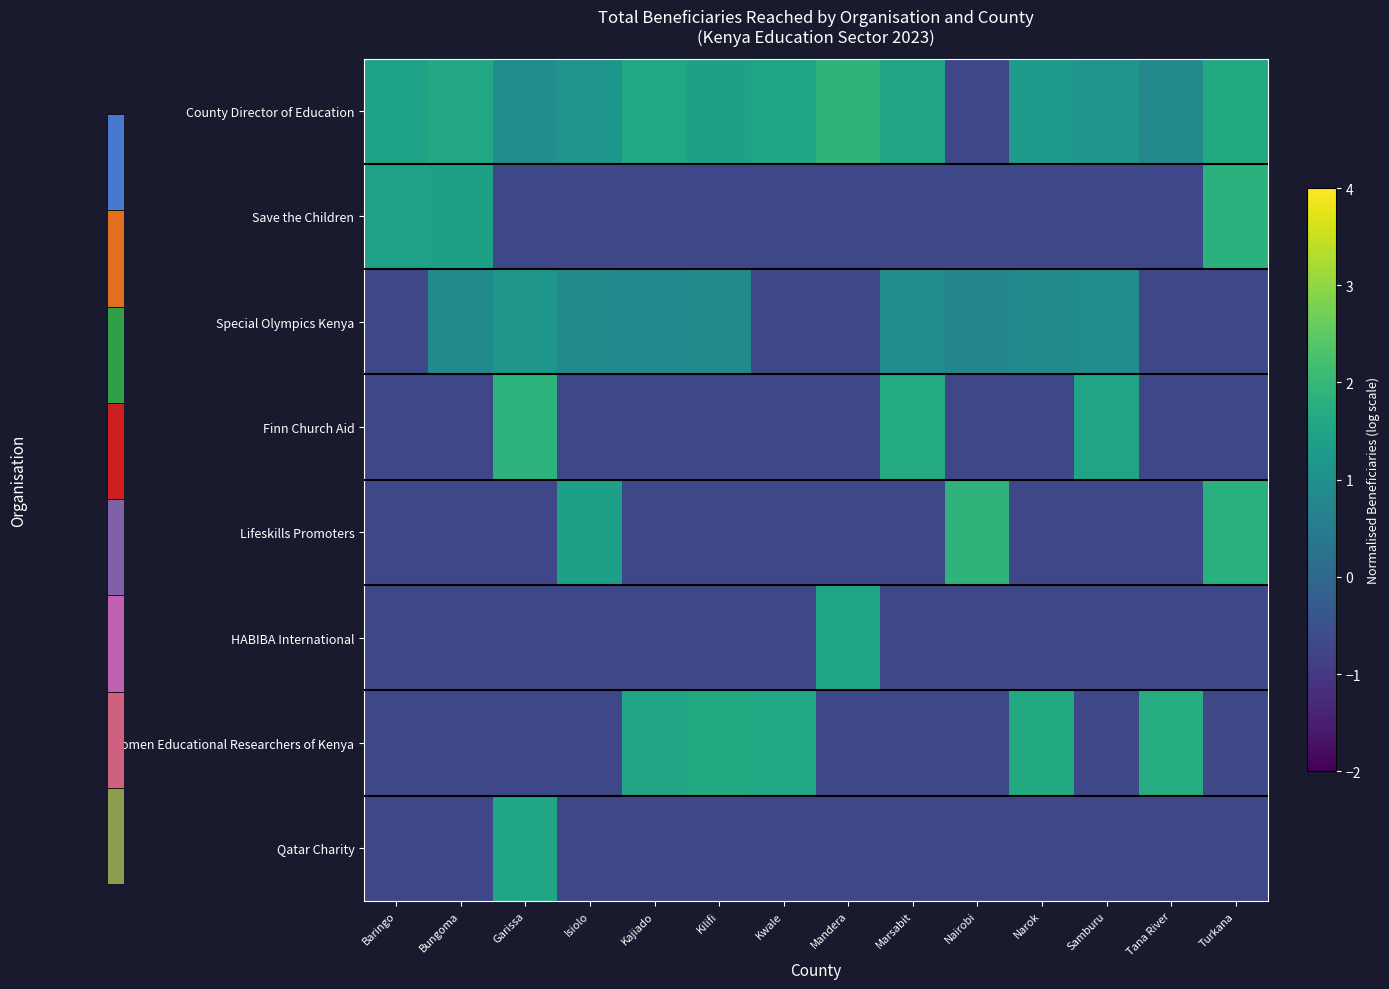

At which category is the sum across all series the highest?

Garissa